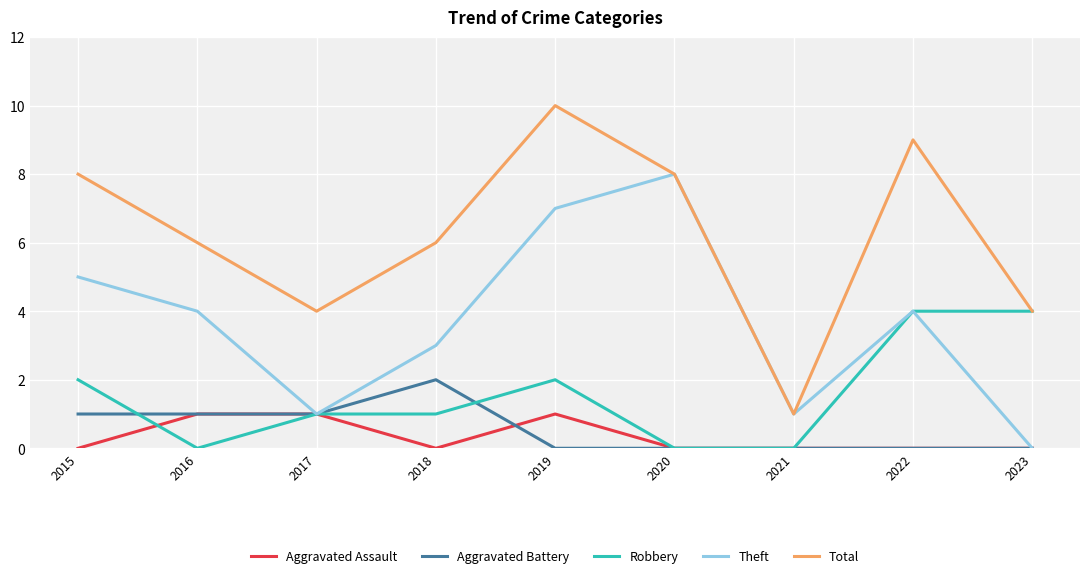

What is the greatest value displayed?

10